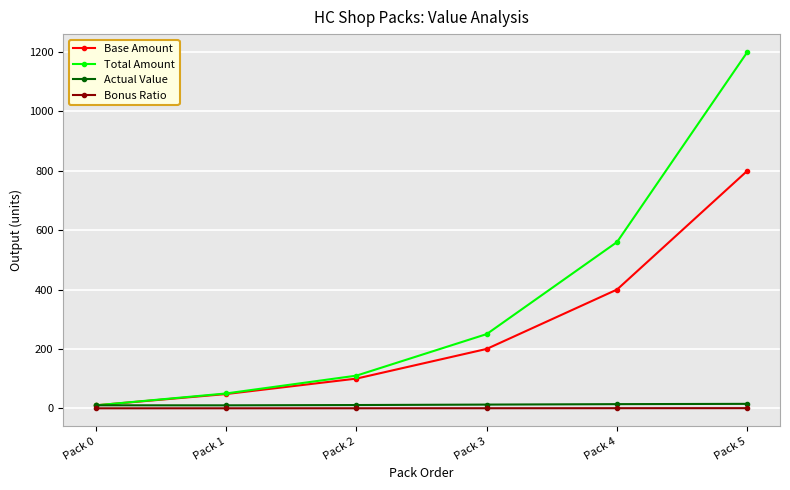

What is the value of the Actual Value point at the 2nd from the left?

10.0